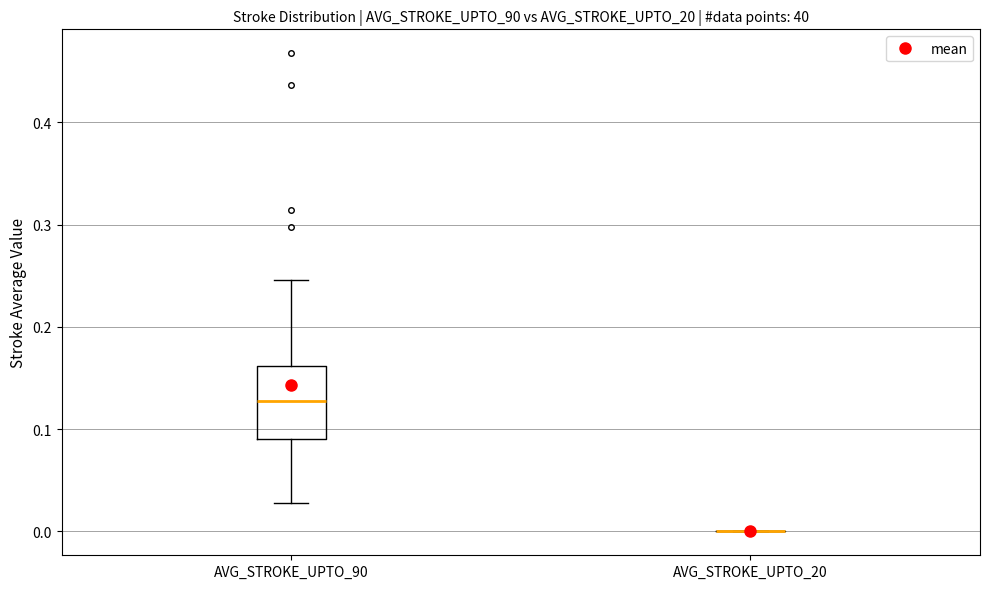

Reading left to right, transcribe this box plot: for each box, give where its median line is, the range the box spans, and where its two whiskers end, as read against the y-axis. The values are not printed on the chart, so give them approximately, as read against the axis.

AVG_STROKE_UPTO_90: median 0.13, box 0.09 to 0.16, whiskers 0.03 to 0.25
AVG_STROKE_UPTO_20: box collapsed to a line at 0.00, whiskers 0.00 to 0.00